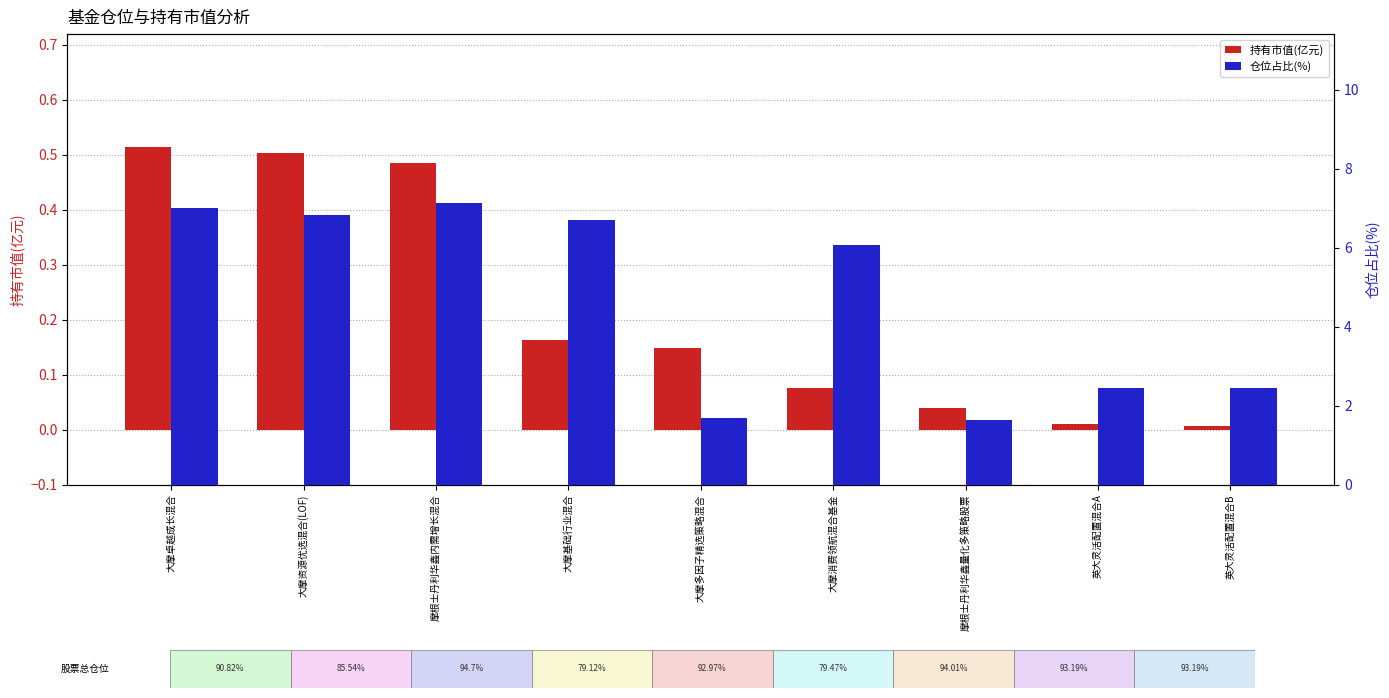

At 大摩基础行业混合, list the series in order from smallest to largest.

持有市值(亿元), 仓位占比(%)